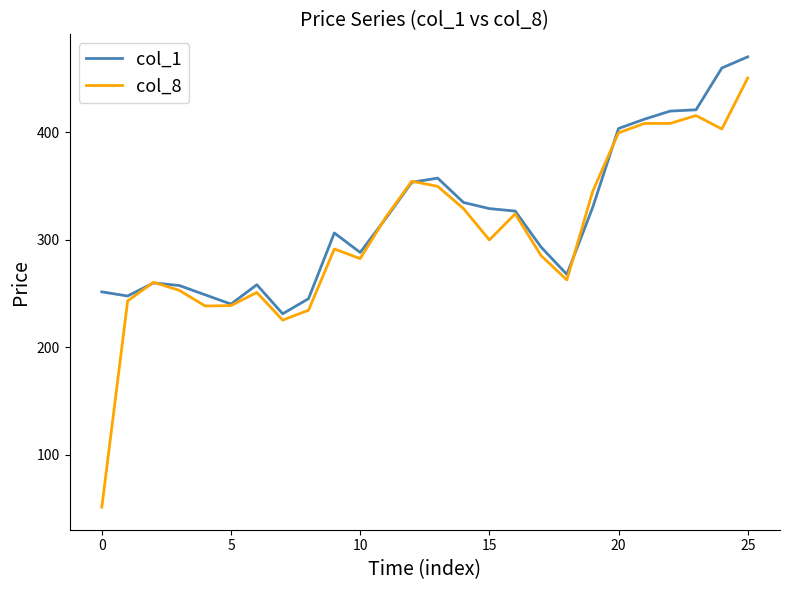

Rank the series by their maximum value, from highest to lowest.

col_1, col_8